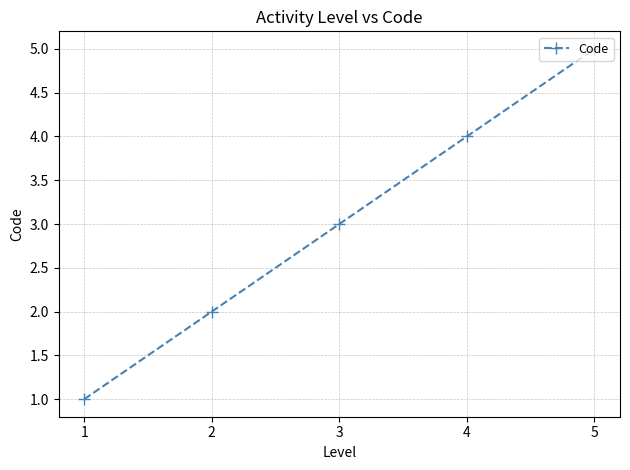

Does the chart display data point markers on the line(s)?

Yes